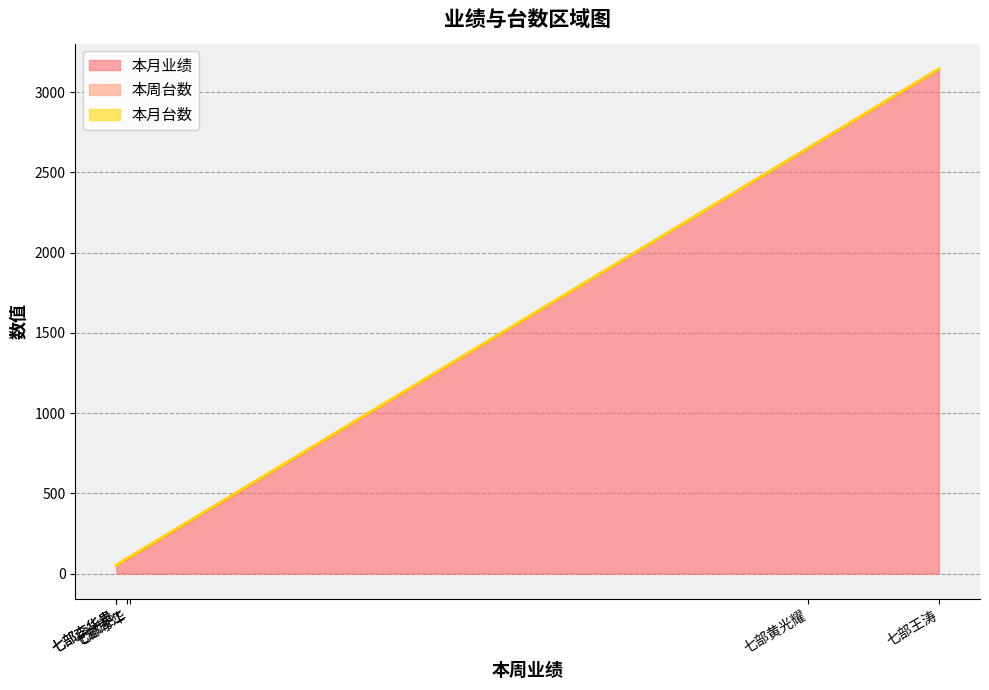

Reading left to right, what are all the values shown in this chart?

本月业绩: 七部周江=90	七部李华=100	七部李华贵=50	七部李忠语=50	七部王涛=3140	七部黄光耀=2650
本周台数: 七部周江=3	七部李华=2	七部李华贵=1	七部李忠语=1	七部王涛=2	七部黄光耀=1
本月台数: 七部周江=3	七部李华=2	七部李华贵=1	七部李忠语=1	七部王涛=2	七部黄光耀=1